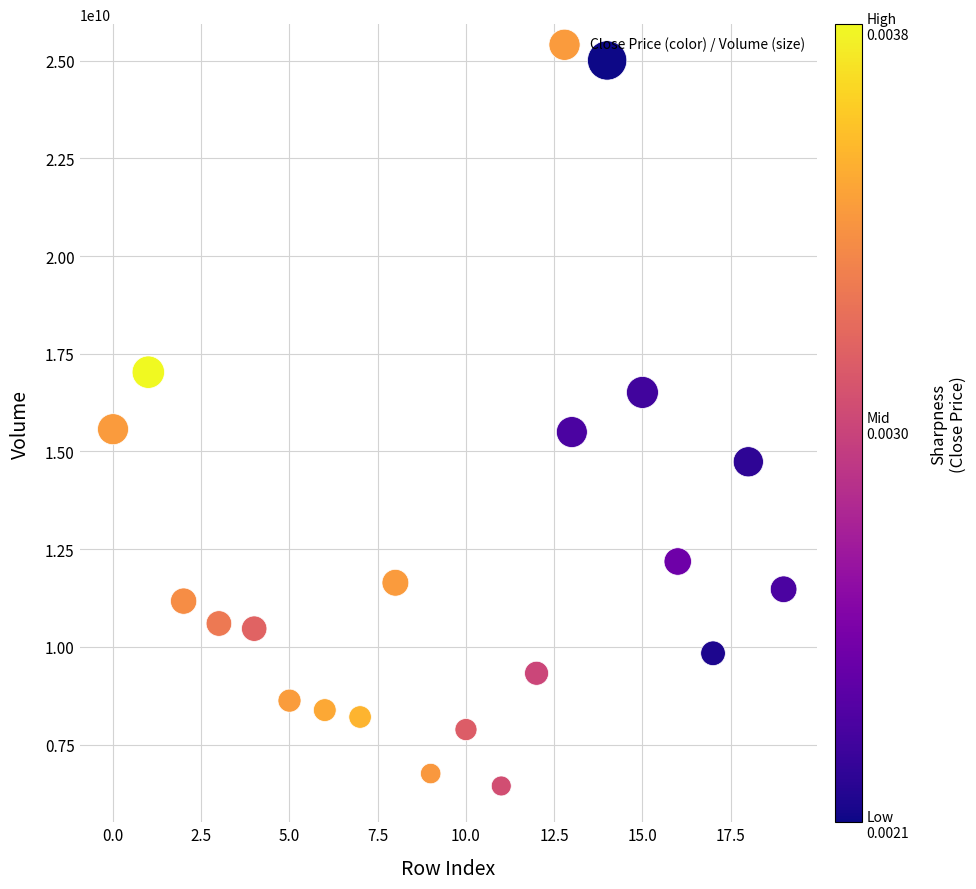

What is the range of Y values (max minus min)?

18568428166